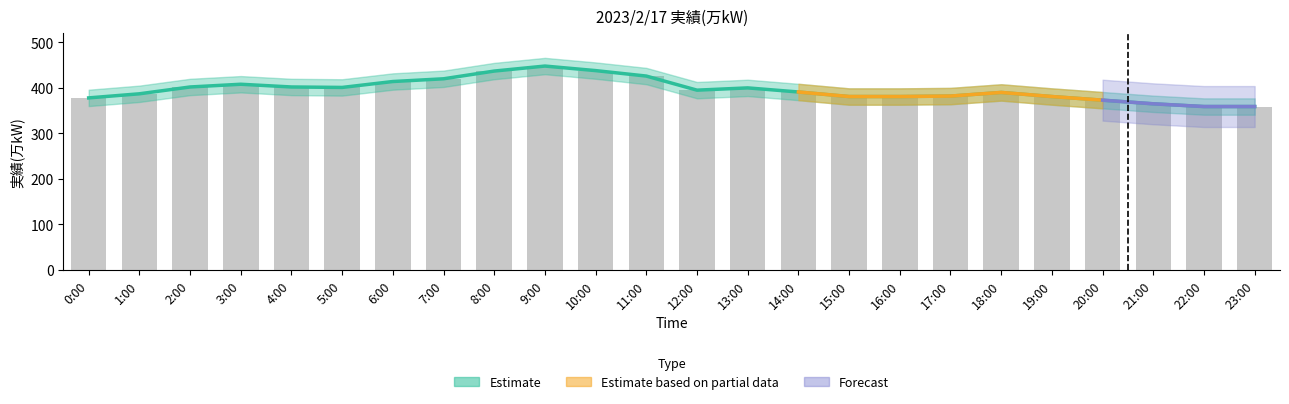

True or false: the data shows 563 at 20:00.

False